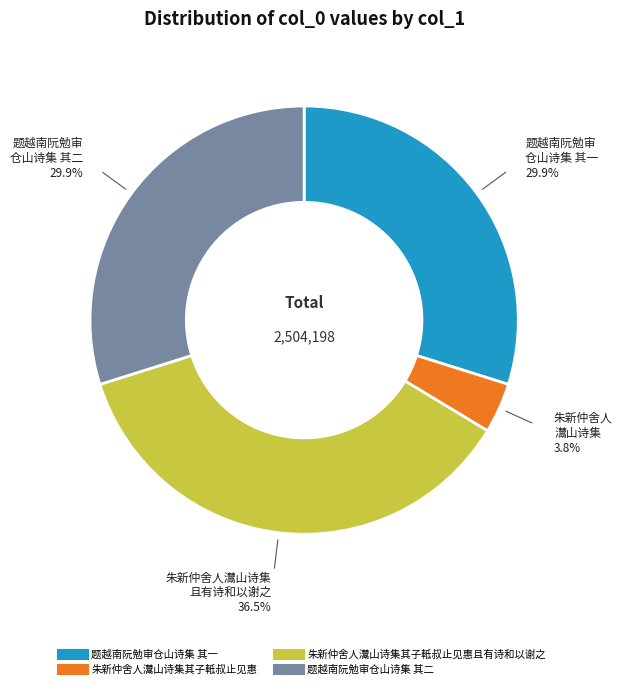

Is there a majority slice in this chart?

No